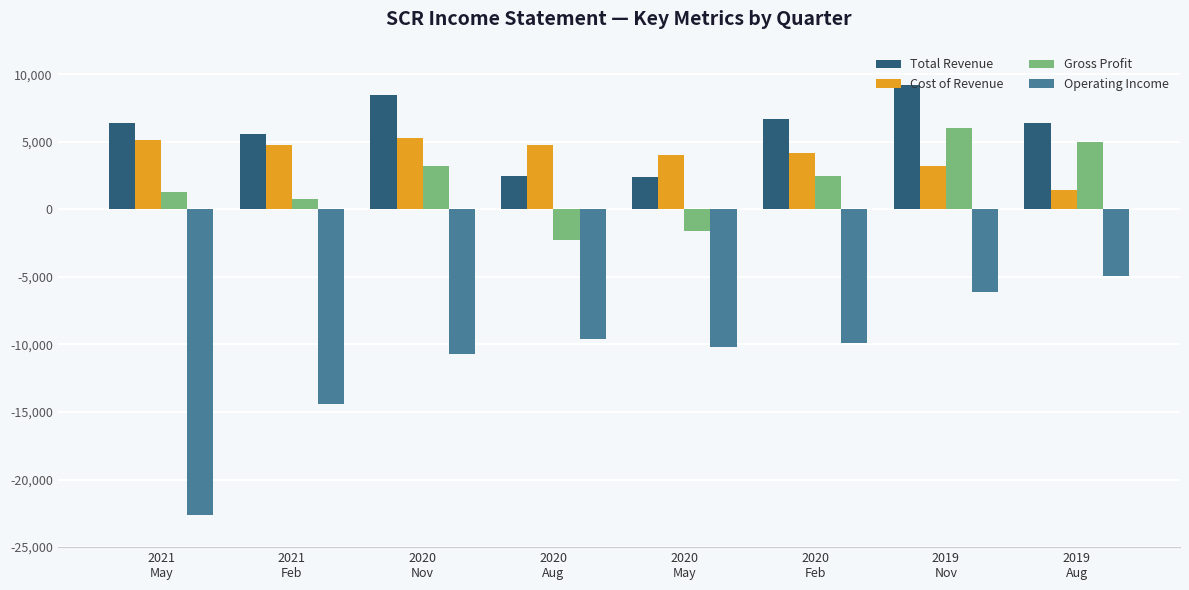

Which series has the largest range (max minus min)?

Operating Income